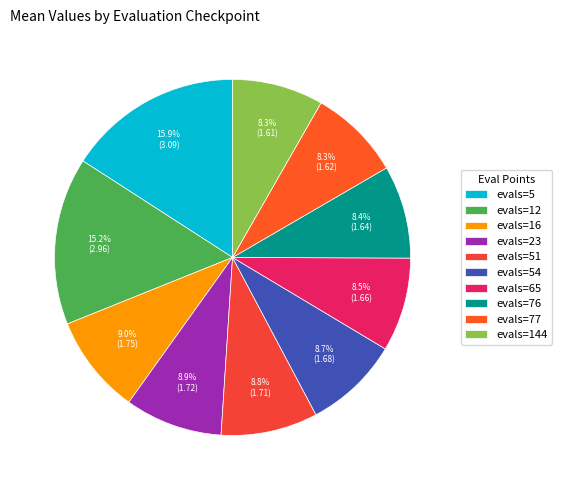

To the nearest percent, what percentage of the pie is evals=54?

9%